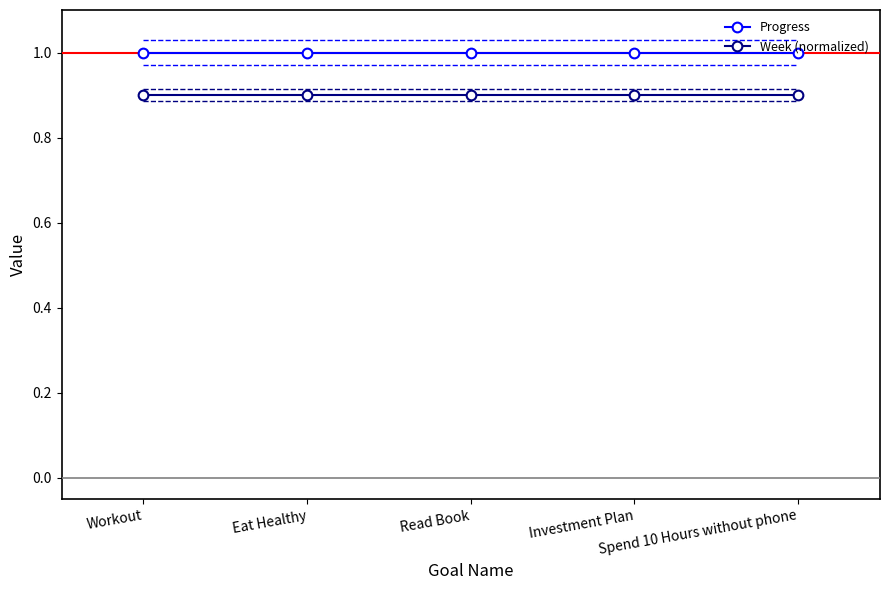

Reading left to right, transcribe all the data shown in this chart.

Progress: Workout=1.0	Eat Healthy=1.0	Read Book=1.0	Investment Plan=1.0	Spend 10 Hours without phone=1.0
Week (normalized): Workout=0.9	Eat Healthy=0.9	Read Book=0.9	Investment Plan=0.9	Spend 10 Hours without phone=0.9